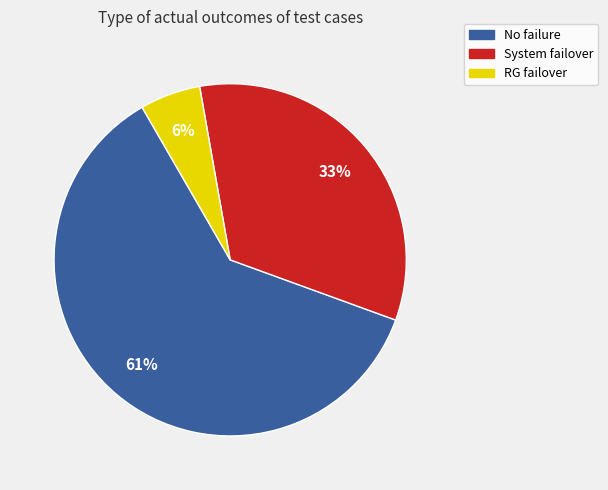

Does any single category account for the majority?

Yes